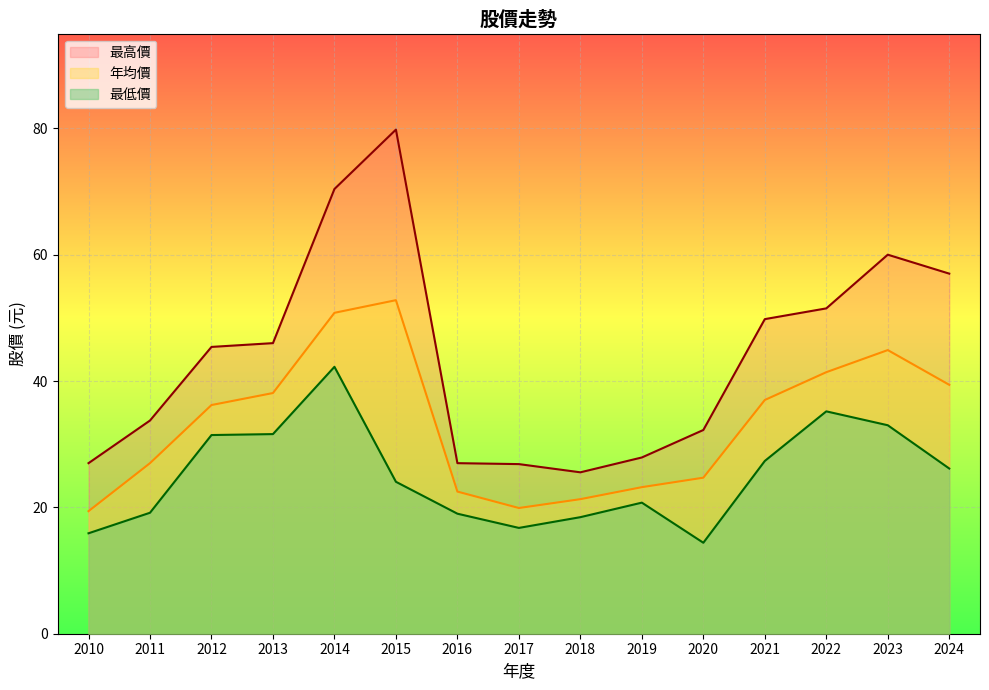

How many interior local peaks does the 年均價 series have?

2